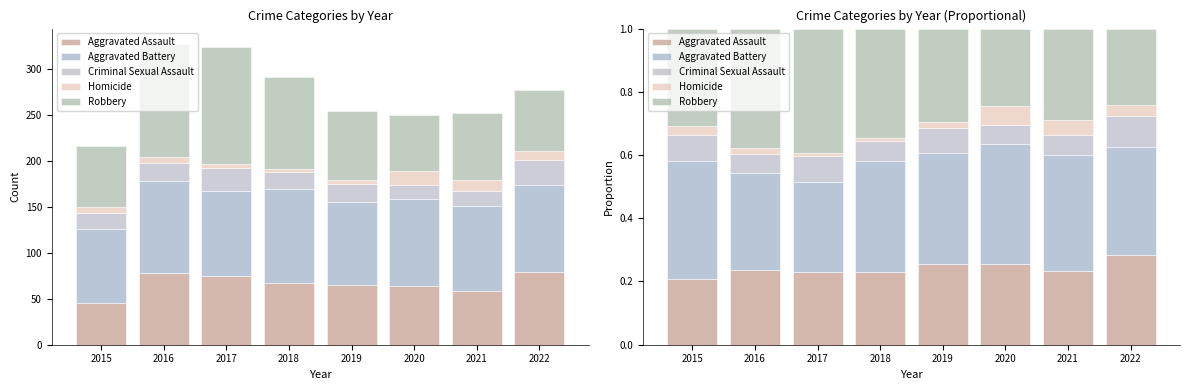

Is it true that Robbery equals 0.2 at 2018?

False